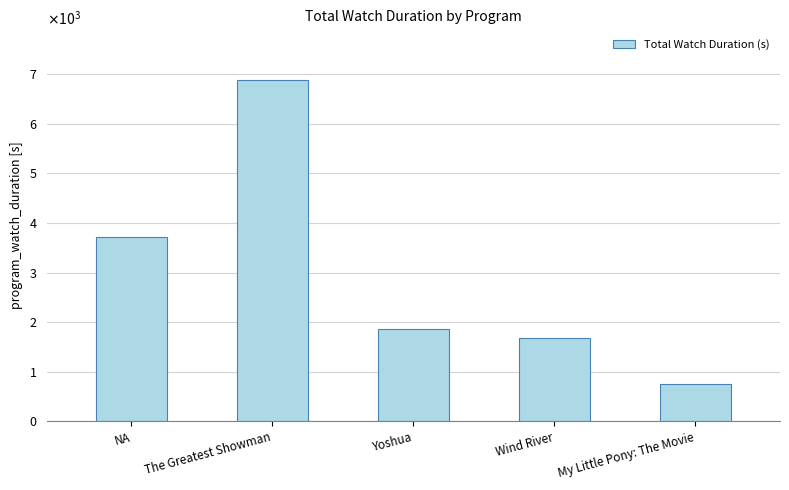

Does the chart contain any negative values?

No